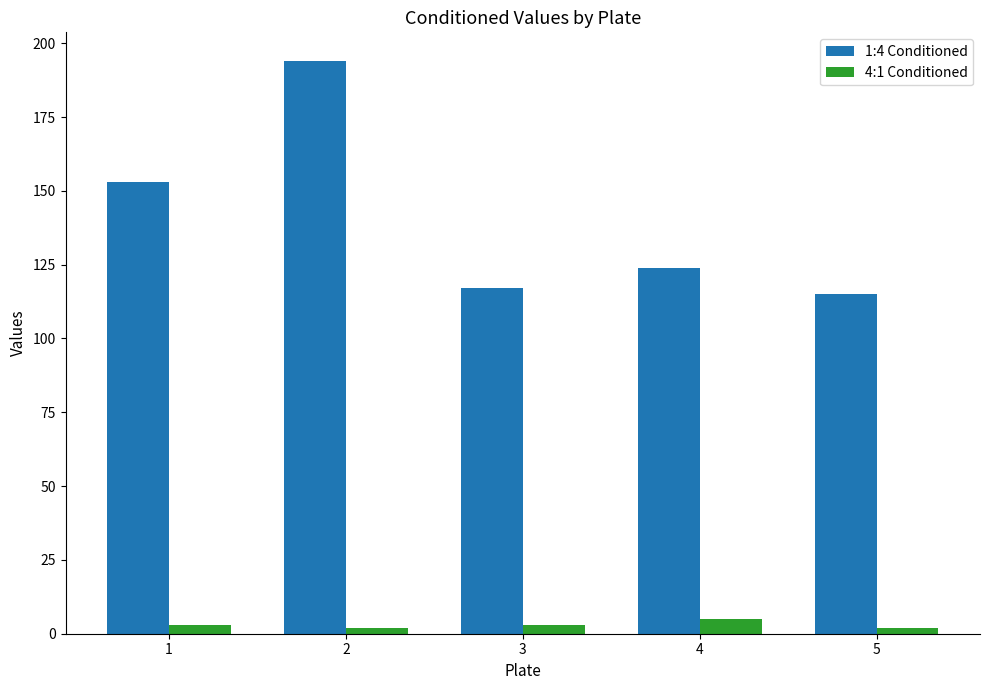

Which series has the largest range (max minus min)?

1:4 Conditioned